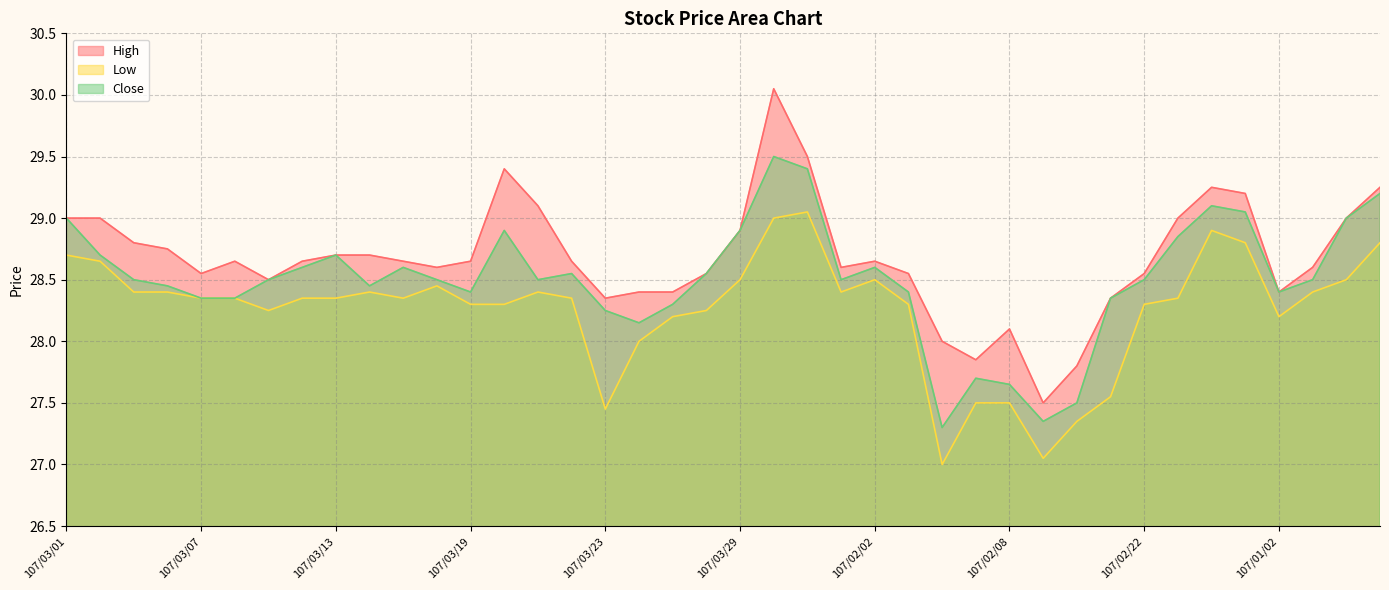

What is the average value of the Close series?

28.5